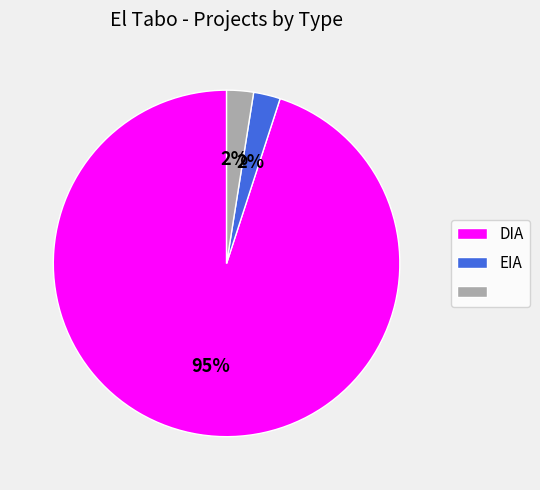

Count the number of slices in the pie.

3